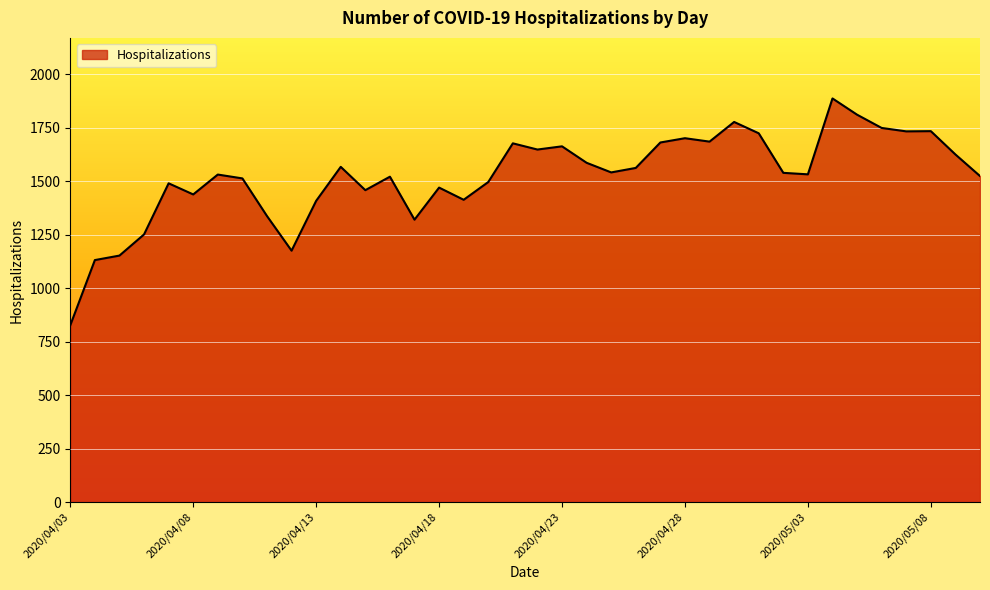

What is the smallest value displayed?

827